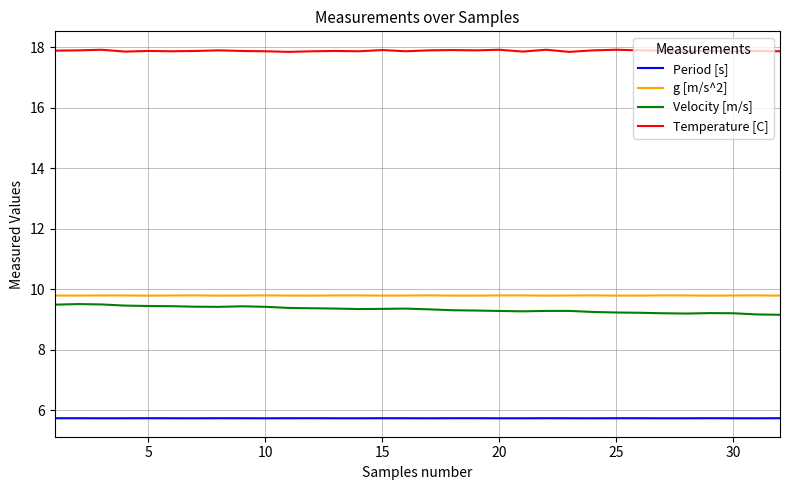

What is the maximum value shown in the chart?

17.9